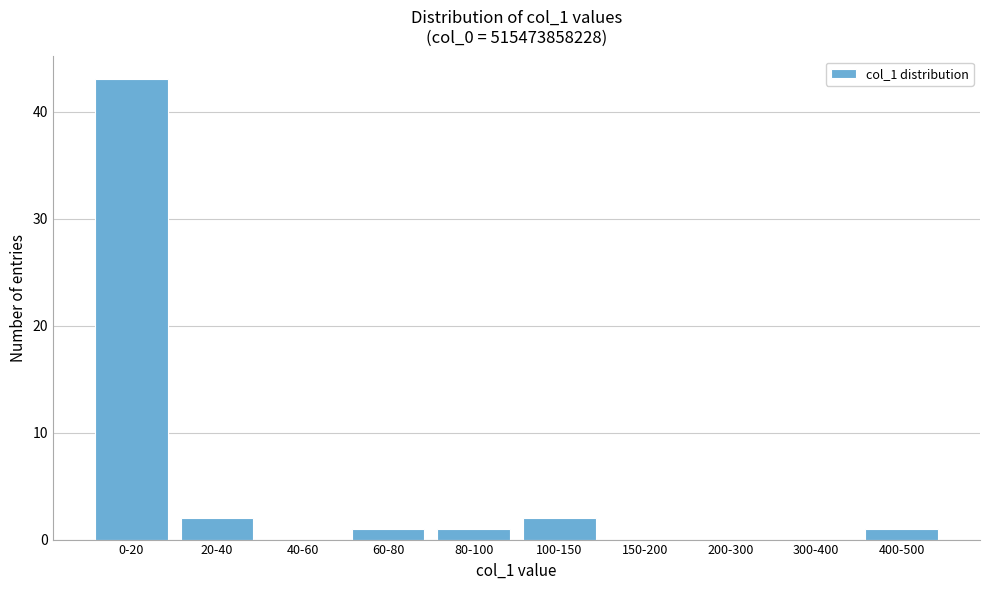

Reading left to right, extract all data points from this chart.

0-20=43	20-40=2	40-60=0	60-80=1	80-100=1	100-150=2	150-200=0	200-300=0	300-400=0	400-500=1